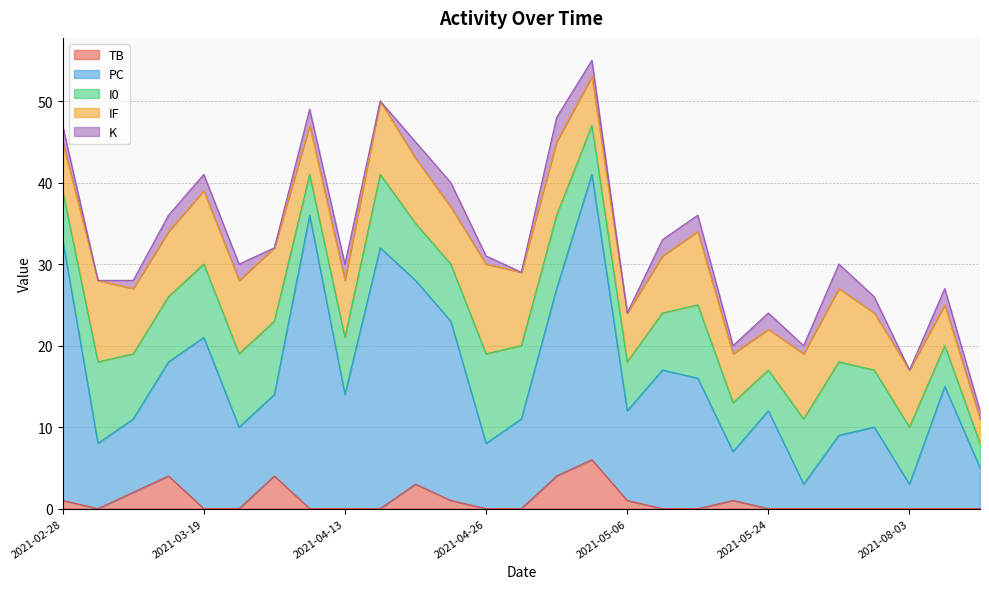

True or false: K and PC intersect in this chart.

False